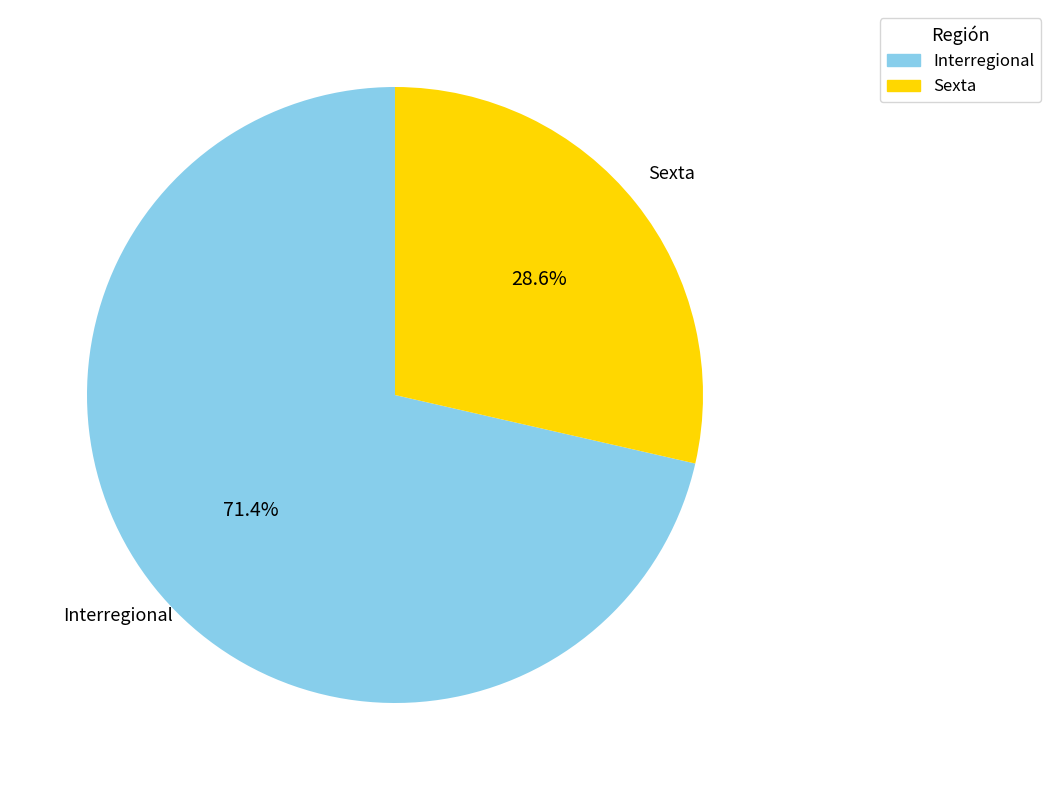

Is there any slice that represents more than half of the pie?

Yes